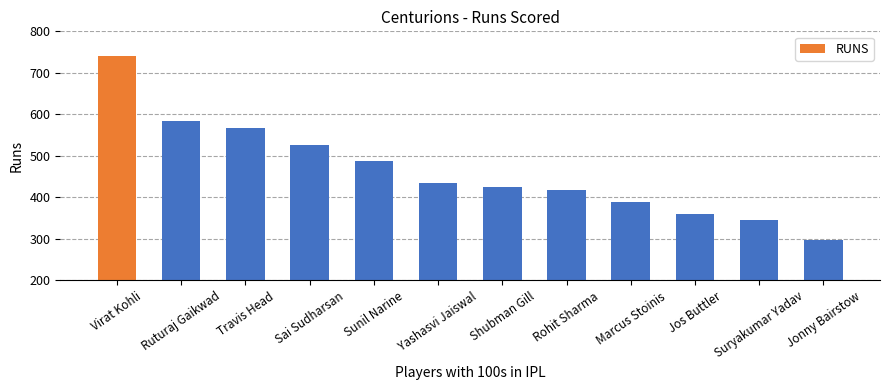

What is the sum of the values at Shubman Gill and Marcus Stoinis?

814